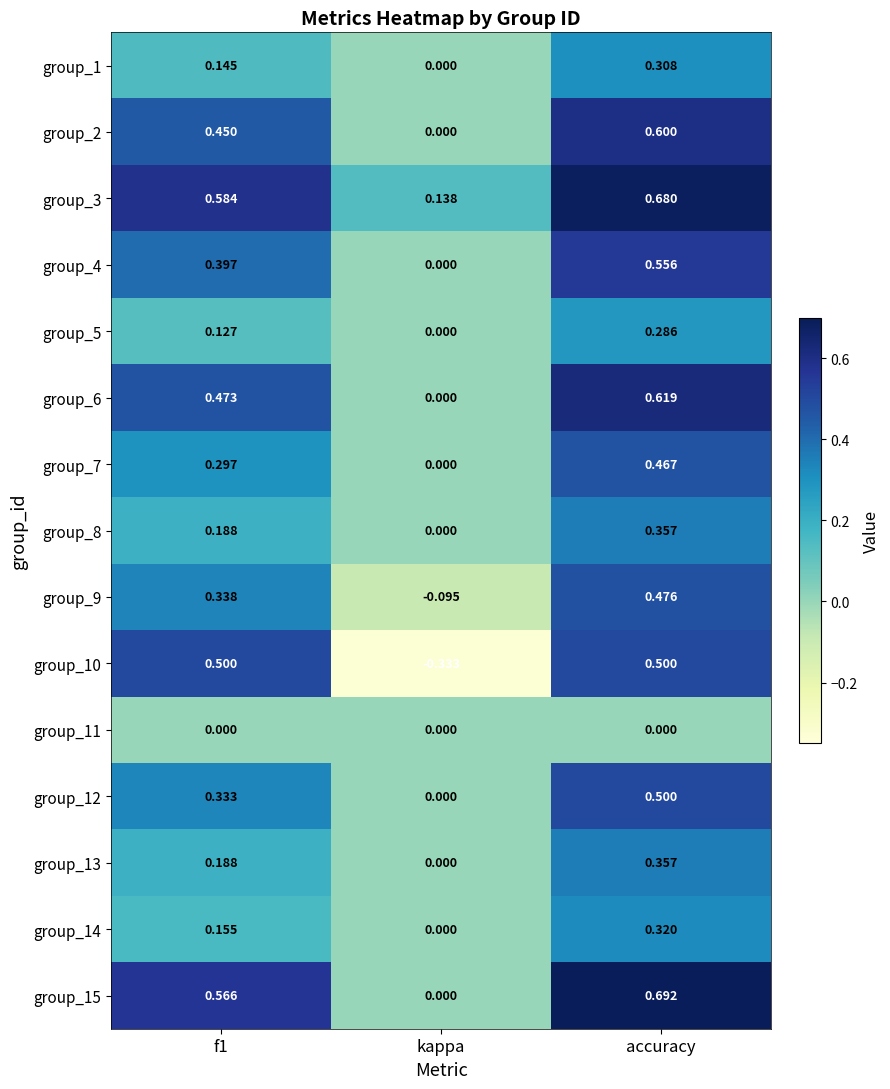

Which series has the widest spread of values?

group_10